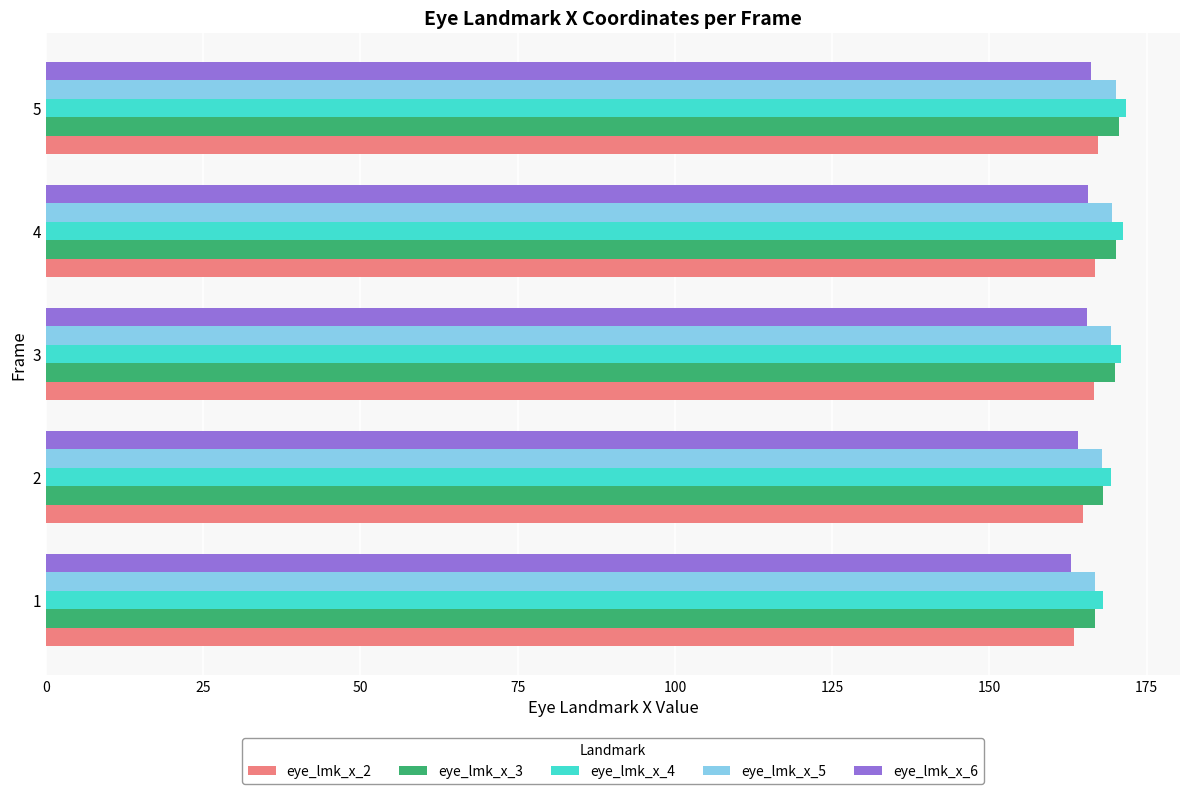

What is the total value across all series at 1?

828.1